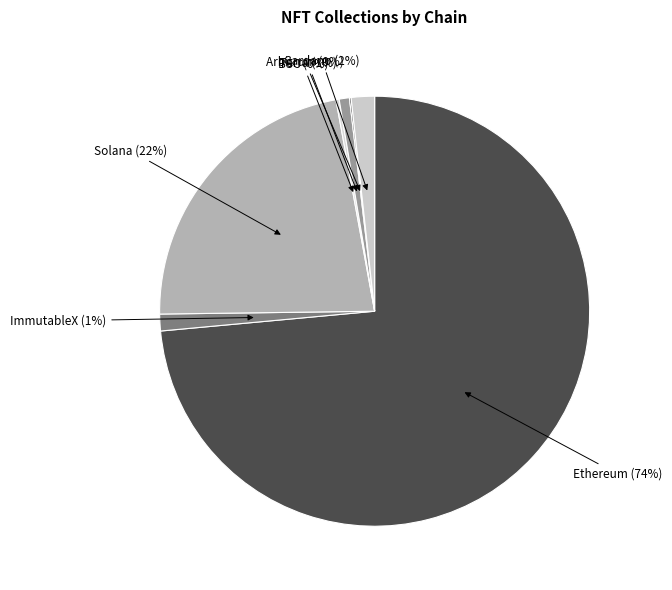

Does any single category account for the majority?

Yes